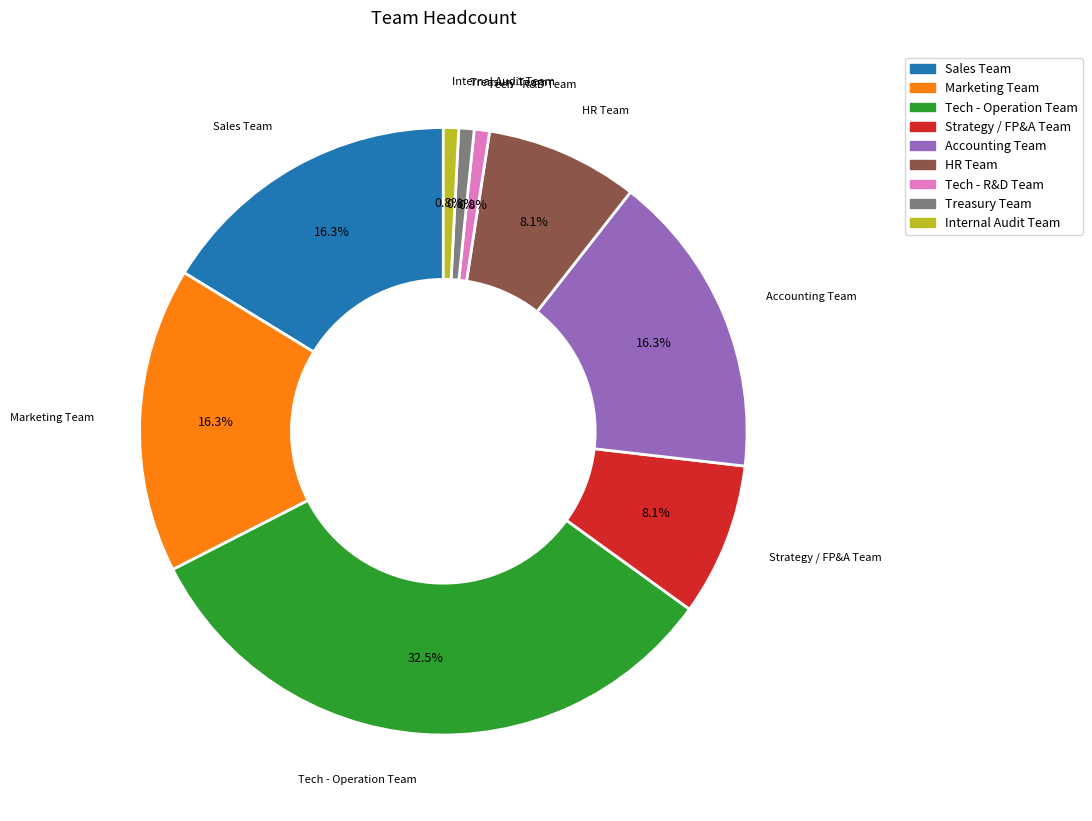

Is the sum of HR Team and Internal Audit Team greater than half?

No